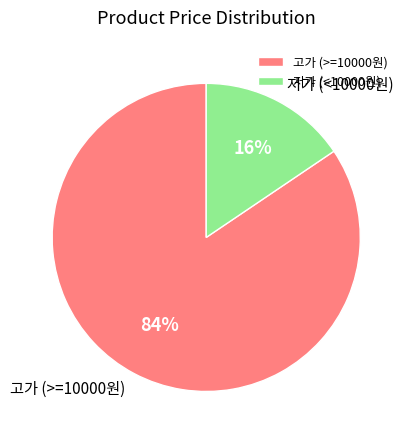

To the nearest percent, what is the combined percentage of 고가 (>=10000원) and 저가 (<10000원)?

100%